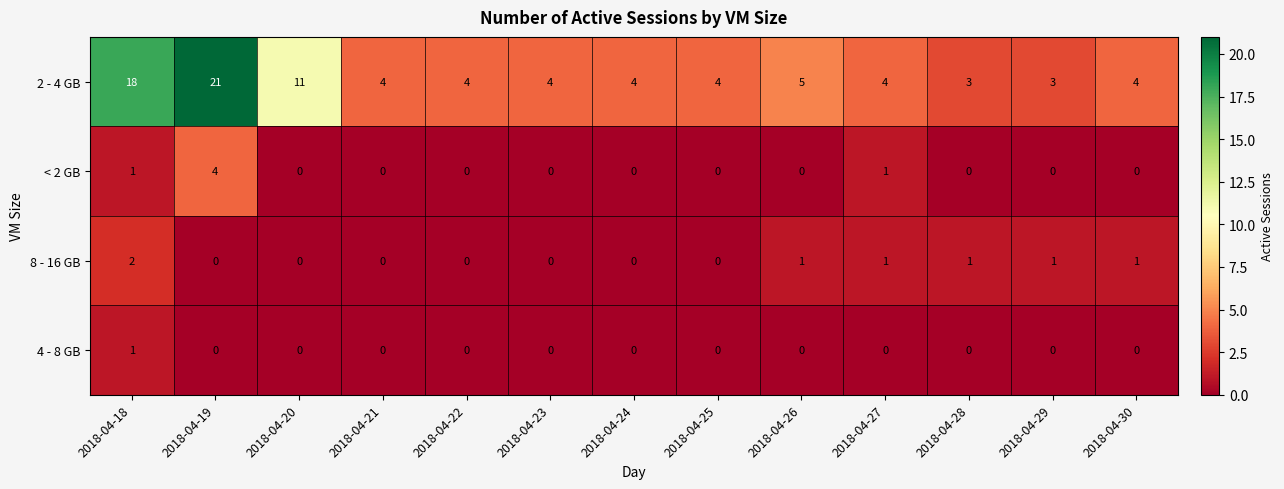

List the series in order of their peak value, lowest first.

4 - 8 GB, 8 - 16 GB, < 2 GB, 2 - 4 GB